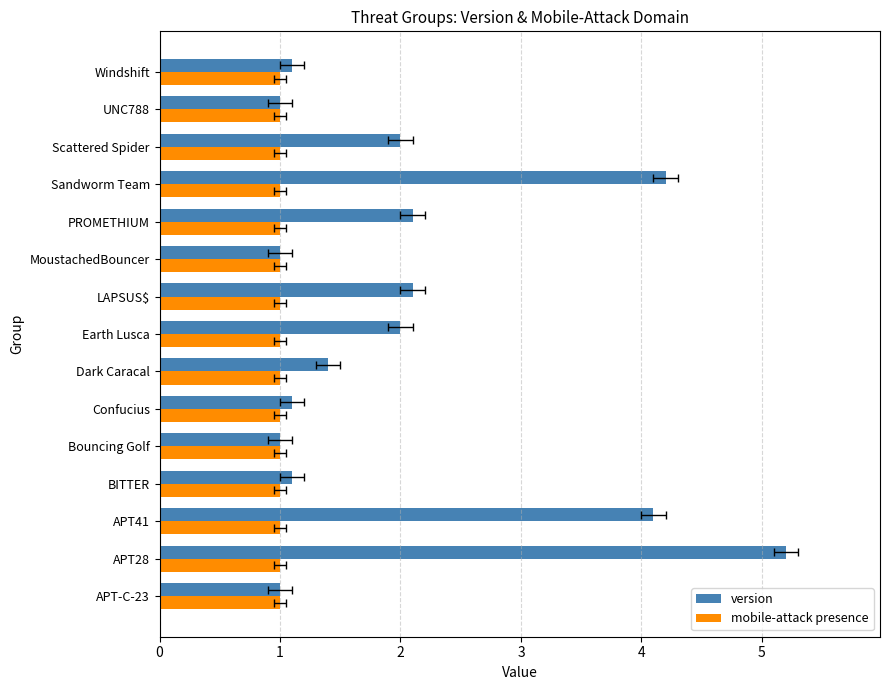

At how many categories does at least one series exceed 4?

3